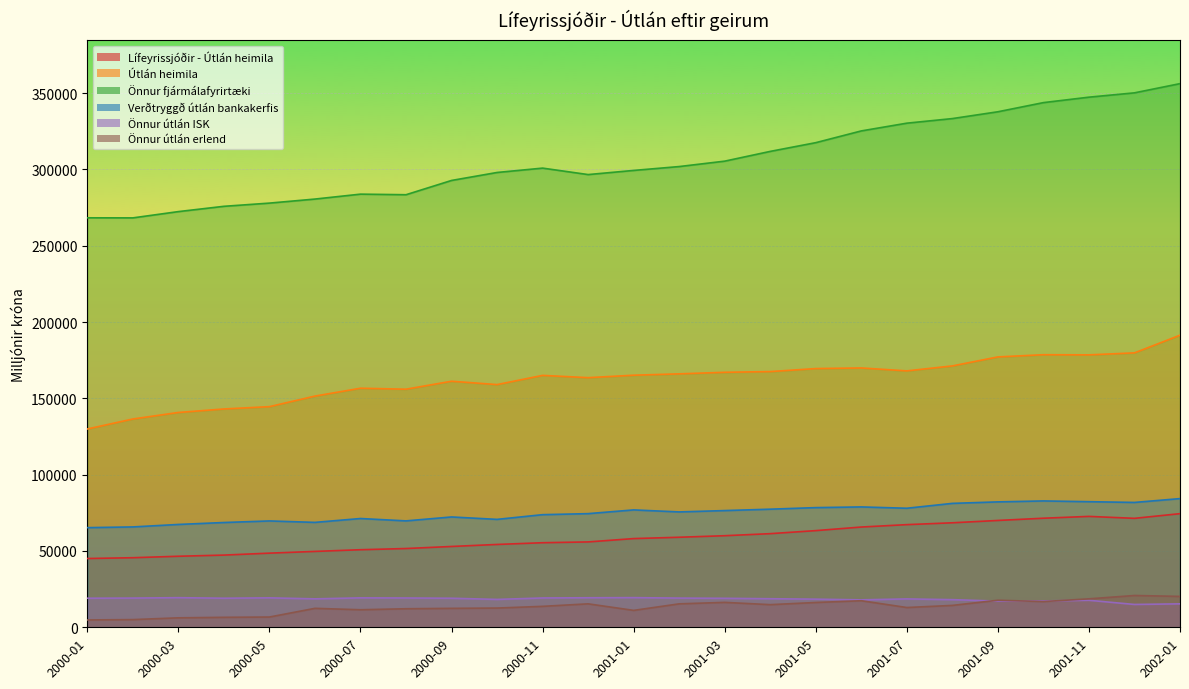

Does the chart display data point markers on the line(s)?

No